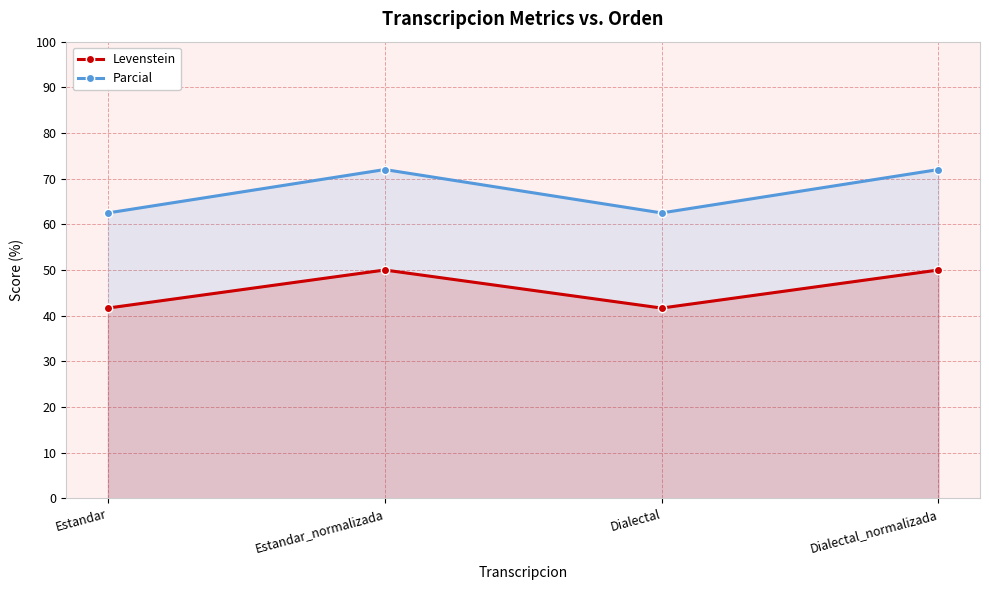

How many categories are shown in the chart?

4